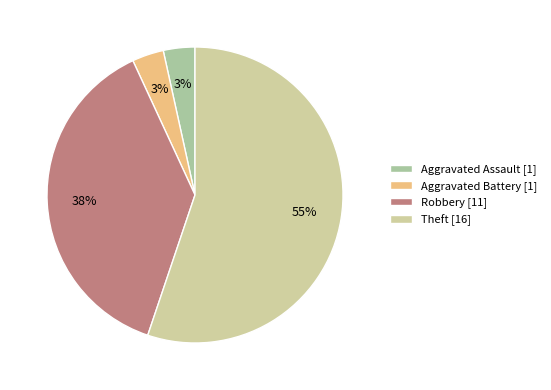

Which category has the biggest portion of the pie?

Theft [16]